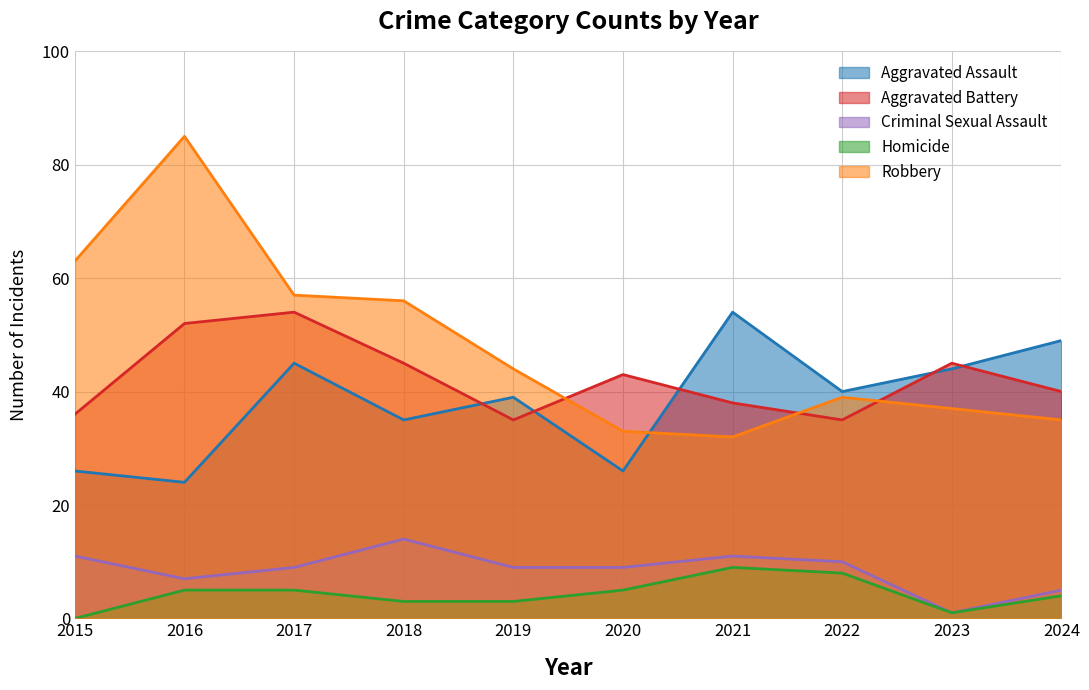

At which category does Aggravated Assault reach its first local valley?

2016